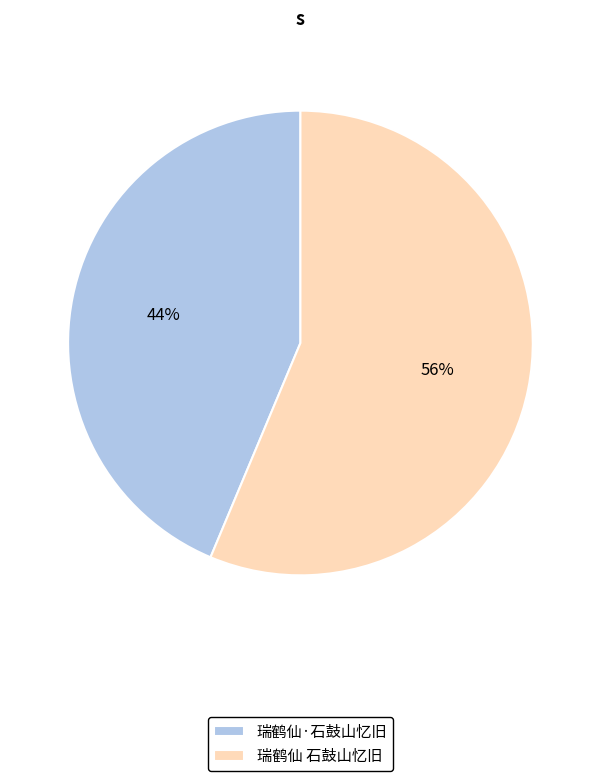

To the nearest percent, what is the average slice percentage?

50%